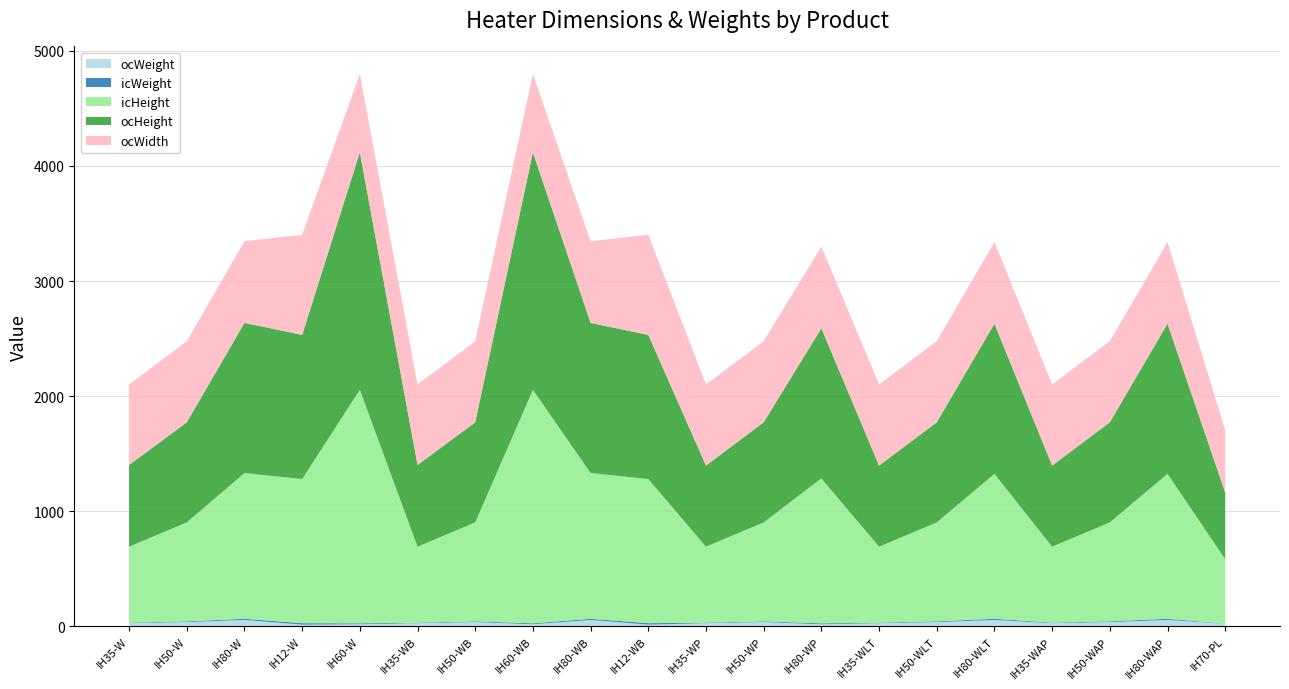

Reading left to right, extract all data points from this chart.

ocWeight: 25.9	35.3	54.0	13.0	16.5	25.9	35.3	16.5	54.0	13.0	25.9	35.3	16.5	25.9	35.3	54.0	25.9	35.3	54.0	21.0
icWeight: 4.8	6.5	10.0	12.8	7.8	4.8	6.5	7.8	10.0	12.8	4.8	6.5	7.8	4.8	6.5	10.0	4.8	6.5	10.0	1.3
icHeight: 660.0	860.0	1267.0	1253.0	2030.0	660.0	860.0	2030.0	1267.0	1253.0	660.0	860.0	1260.0	660.0	860.0	1260.0	660.0	860.0	1260.0	560.0
ocHeight: 710.0	870.0	1305.0	1253.0	2065.0	710.0	870.0	2065.0	1305.0	1253.0	705.0	870.0	1305.0	705.0	870.0	1305.0	705.0	870.0	1305.0	580.0
ocWidth: 700.0	705.0	710.0	870.0	680.0	700.0	705.0	680.0	710.0	870.0	705.0	705.0	710.0	705.0	705.0	710.0	705.0	705.0	710.0	542.0